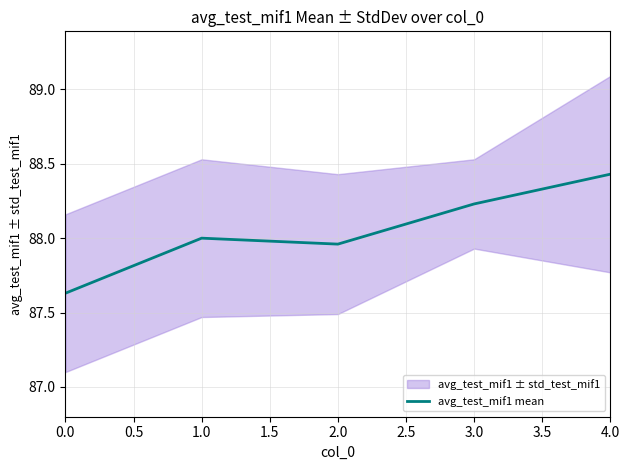

At which label does avg_test_mif1 mean reach its peak?

4.0